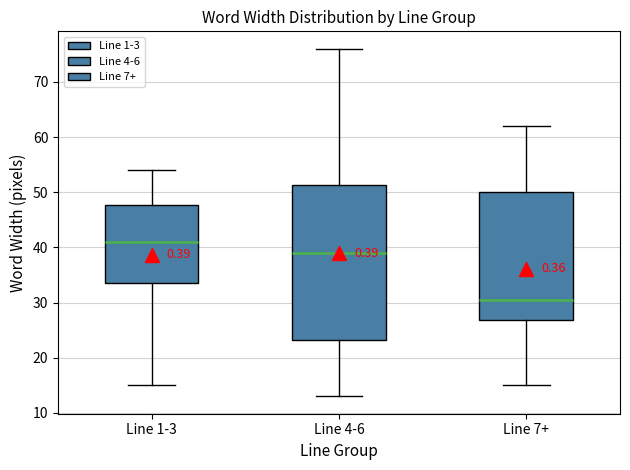

Comparing the boxes themselves (not the whiskers), which one is the tallest?

Line 4-6